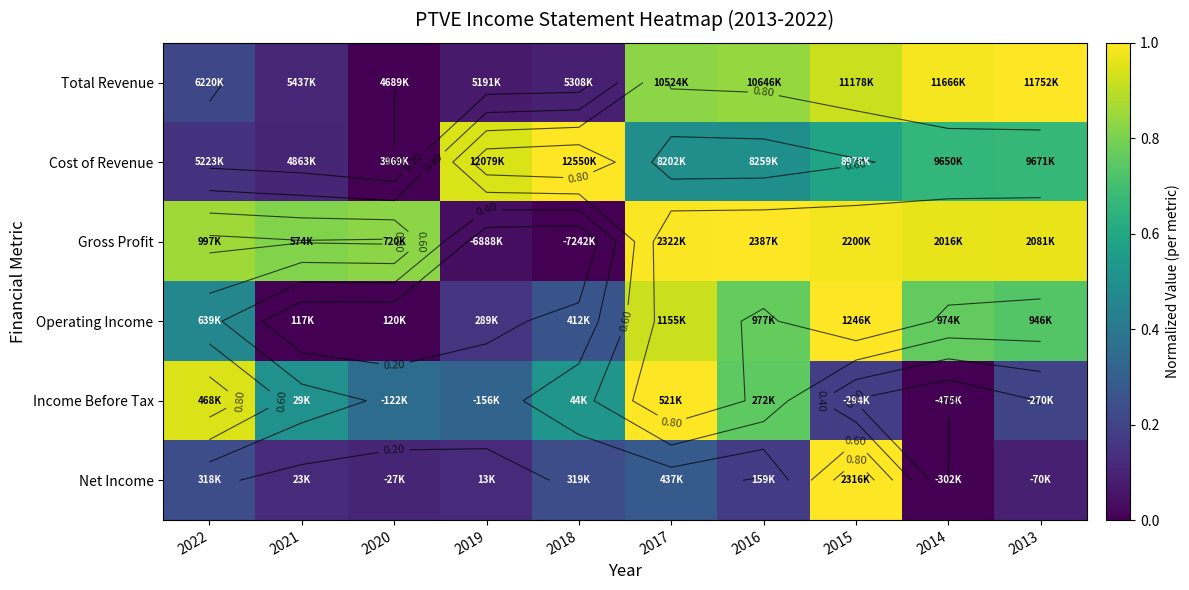

What is the sum of the Income Before Tax values at 2015 and 2014?

0.2